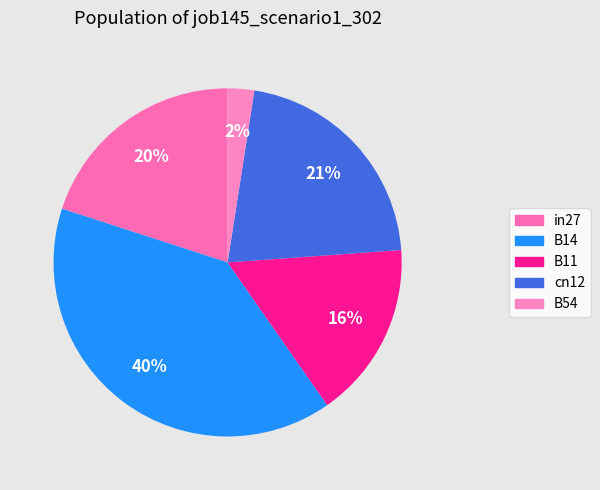

How many segments does this pie chart have?

5